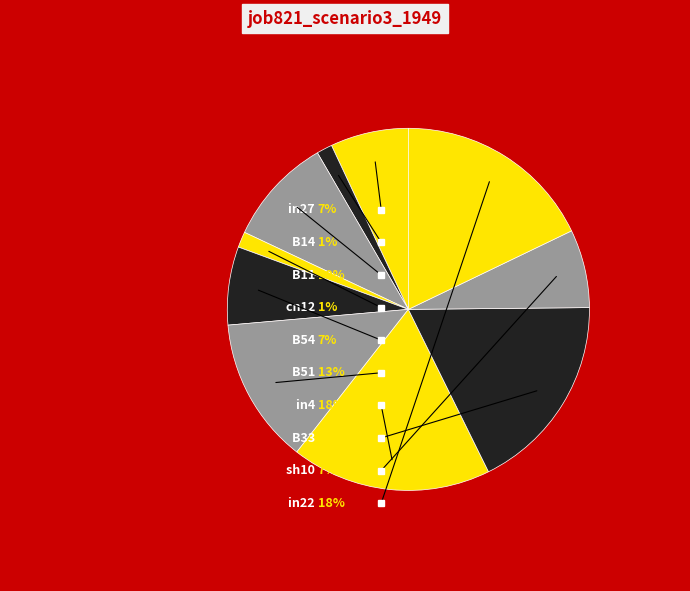

What is the change in value from cn12 to in22?

+0.2